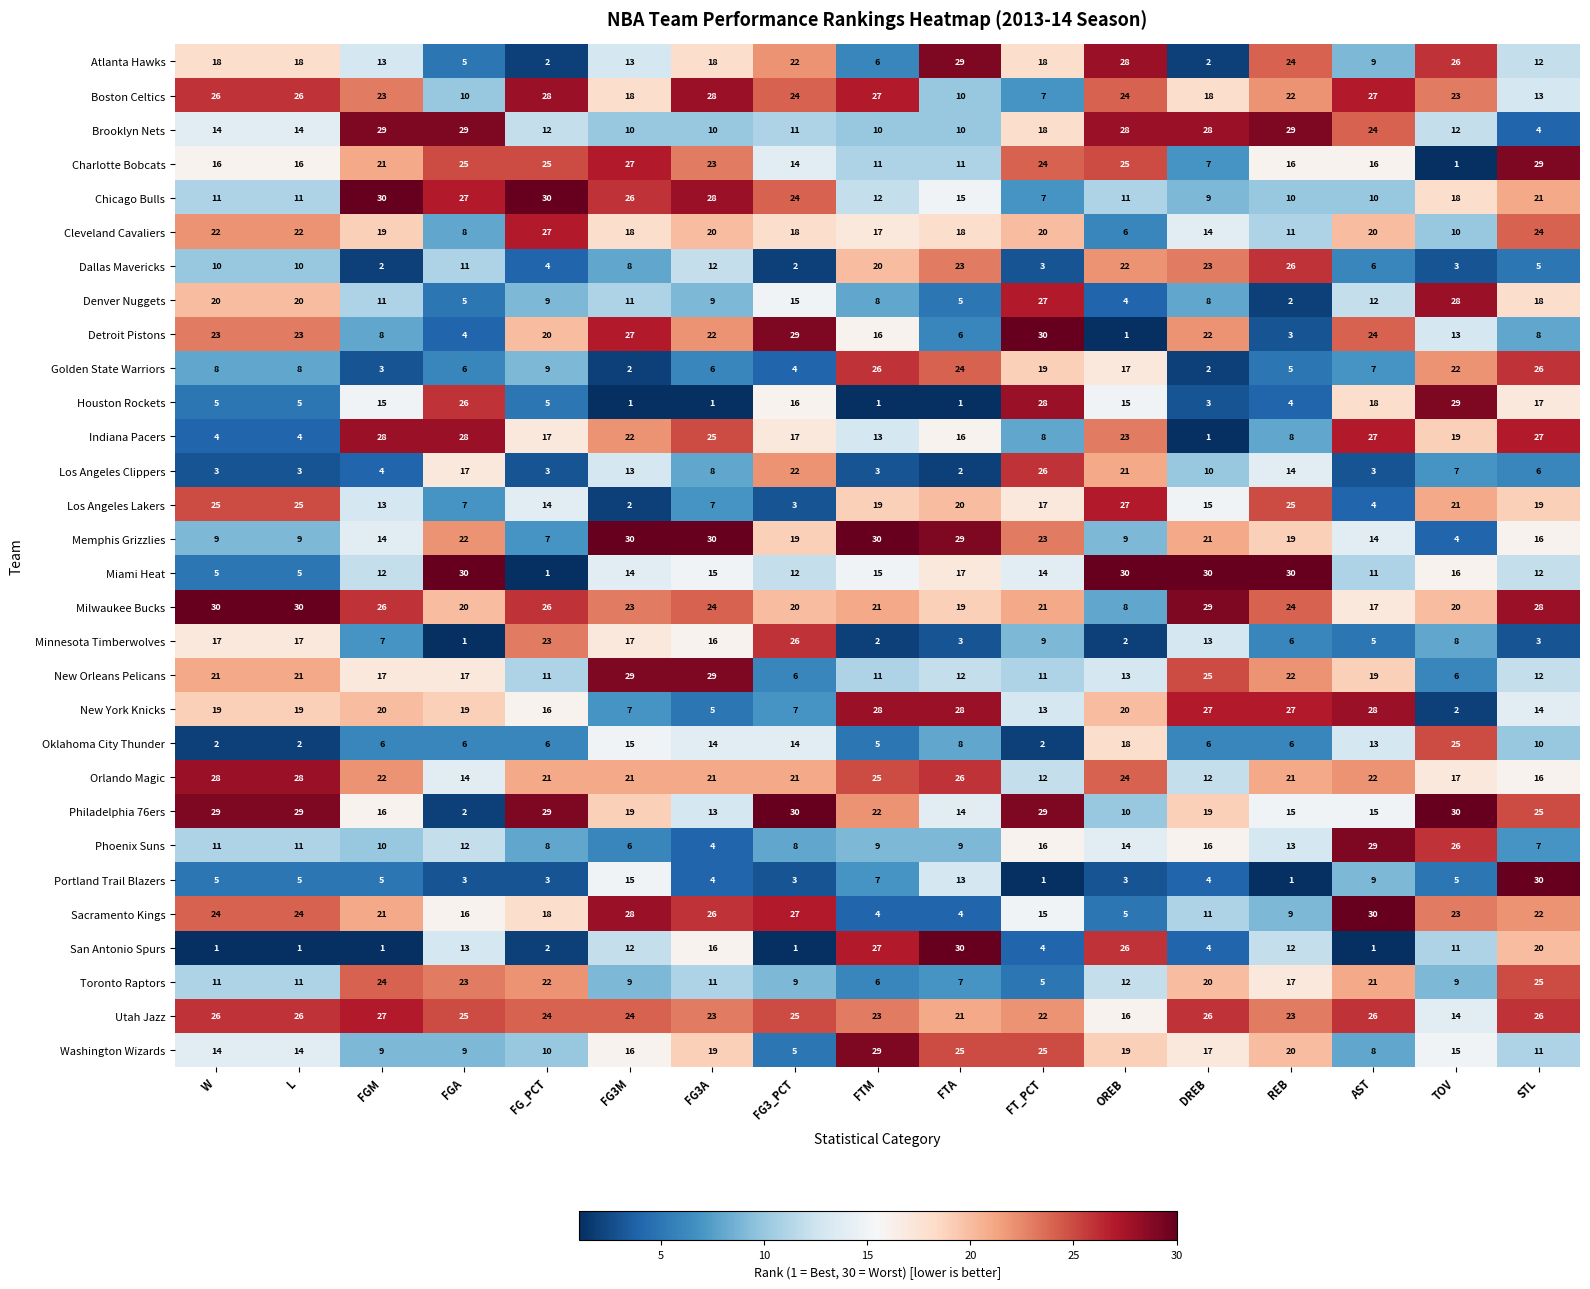

Between FGA and OREB, which series saw the biggest shift?

Atlanta Hawks